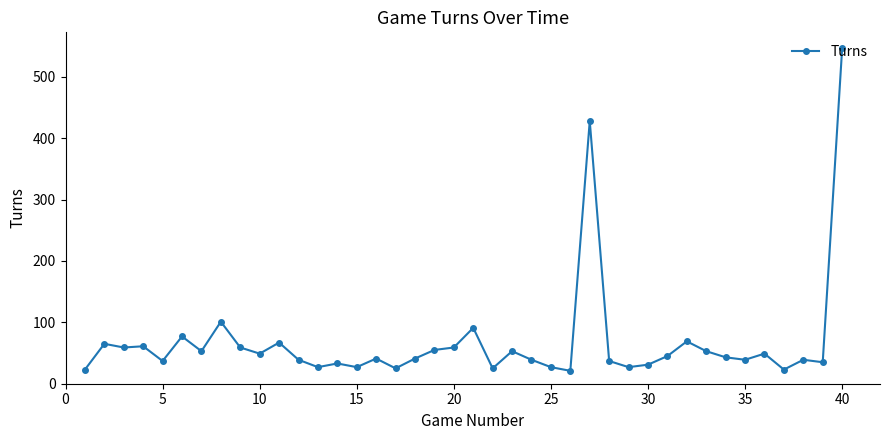

True or false: there are more than 2 points higher than both neighbors.

True